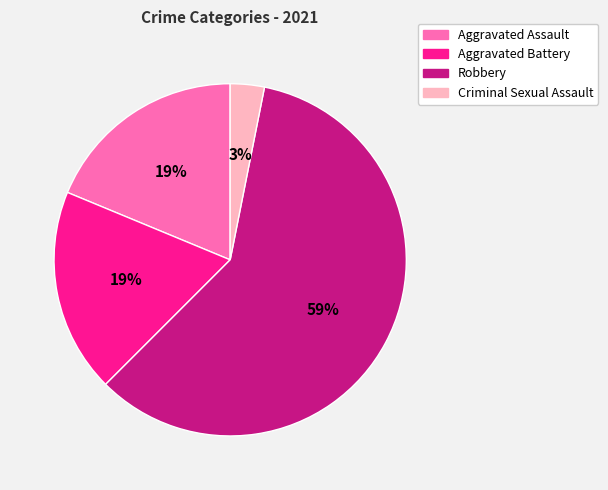

To the nearest percent, what is the average slice percentage?

25%